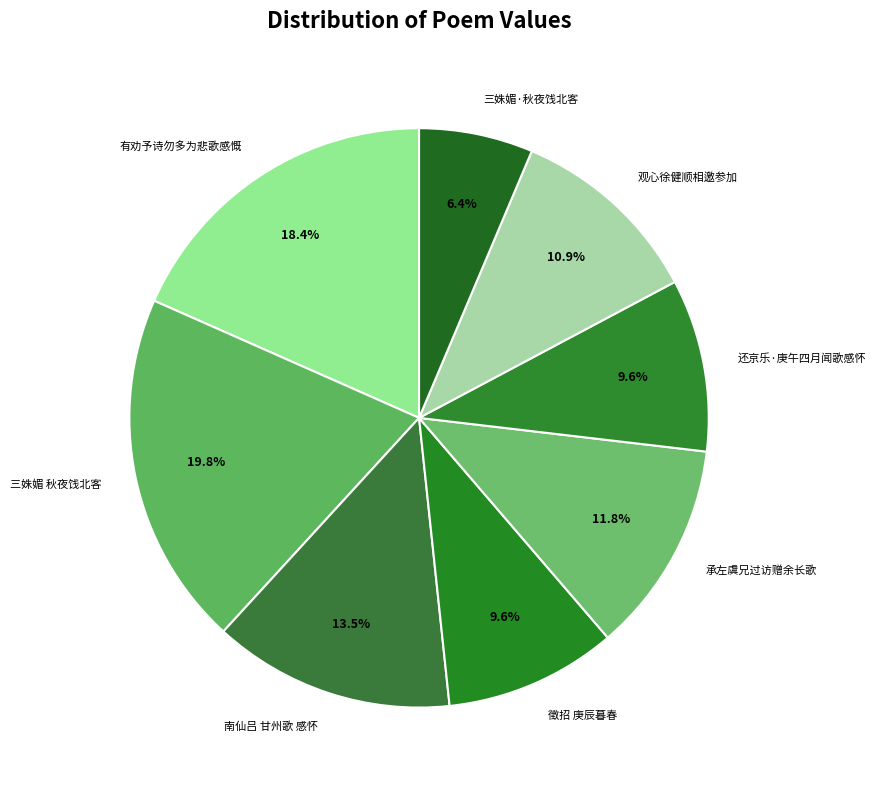

What portion of the pie excludes 徵招 庚辰暮春?

90.4%